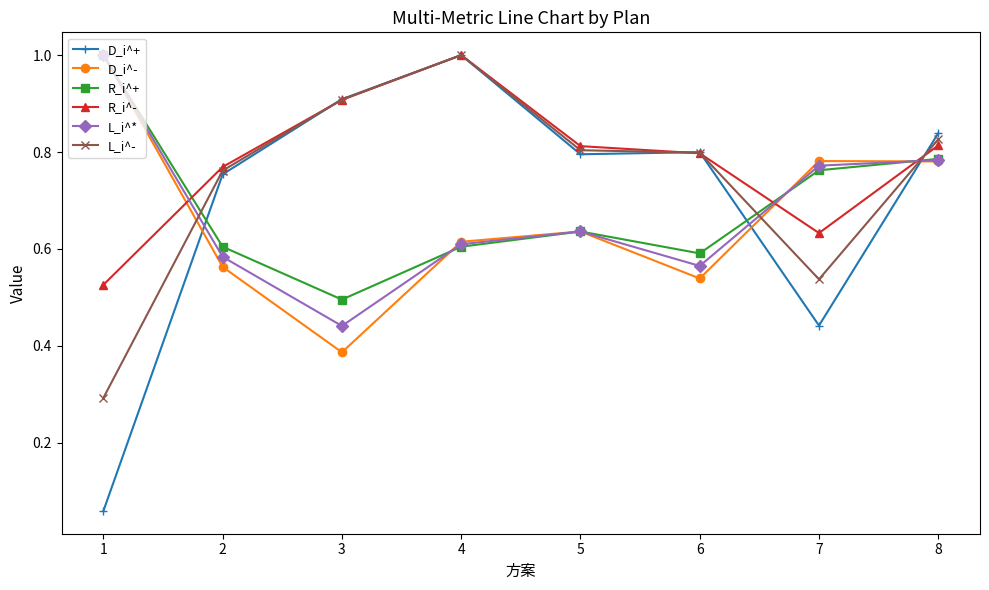

True or false: L_i^- has a value of 1.0 at 4.

True